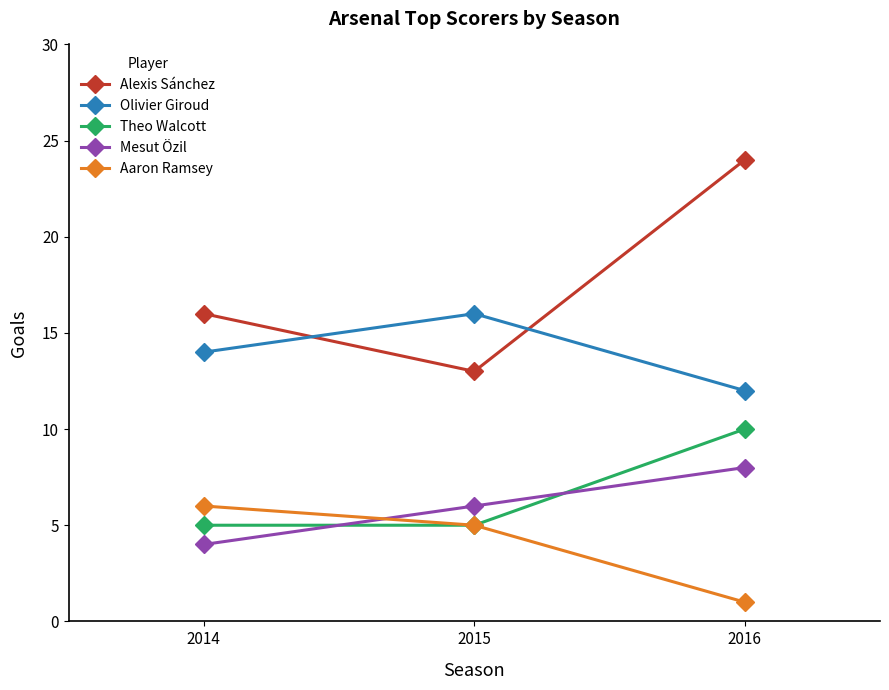

At 2016, list the series in order from smallest to largest.

Aaron Ramsey, Mesut Özil, Theo Walcott, Olivier Giroud, Alexis Sánchez